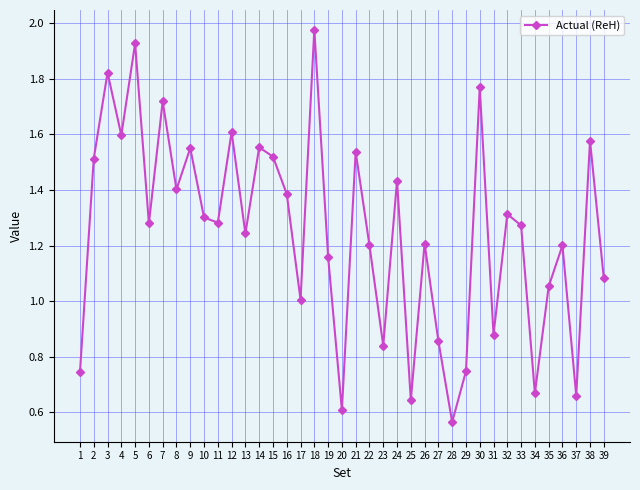

How many categories are shown in the chart?

39